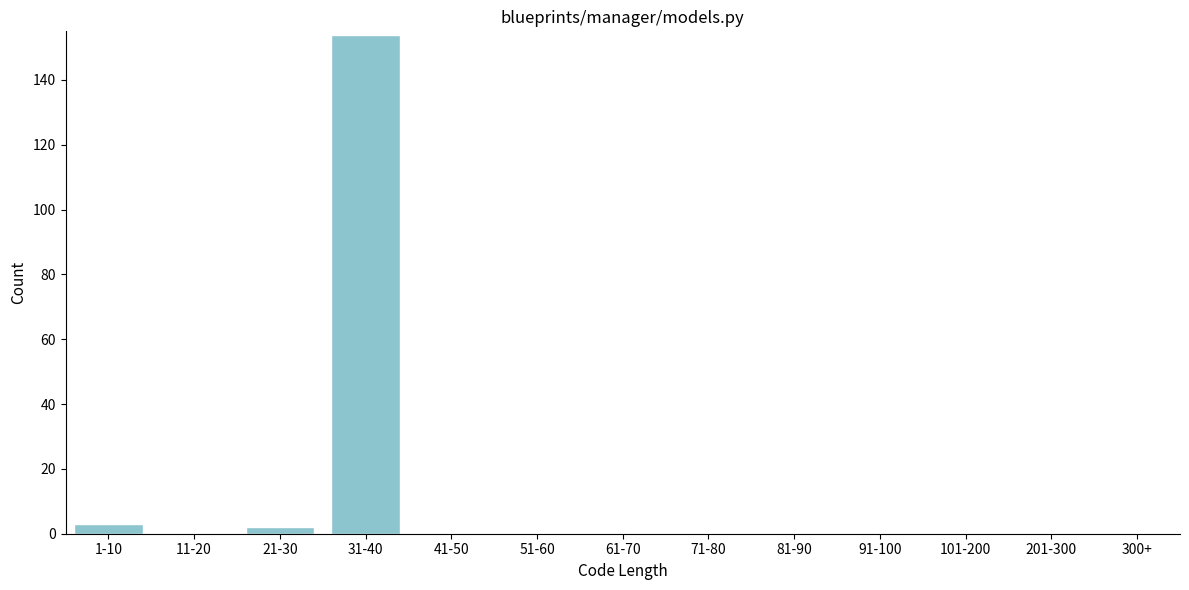

Reading right to left, extract all data points from this chart.

300+=0	201-300=0	101-200=0	91-100=0	81-90=0	71-80=0	61-70=0	51-60=0	41-50=0	31-40=154	21-30=2	11-20=0	1-10=3